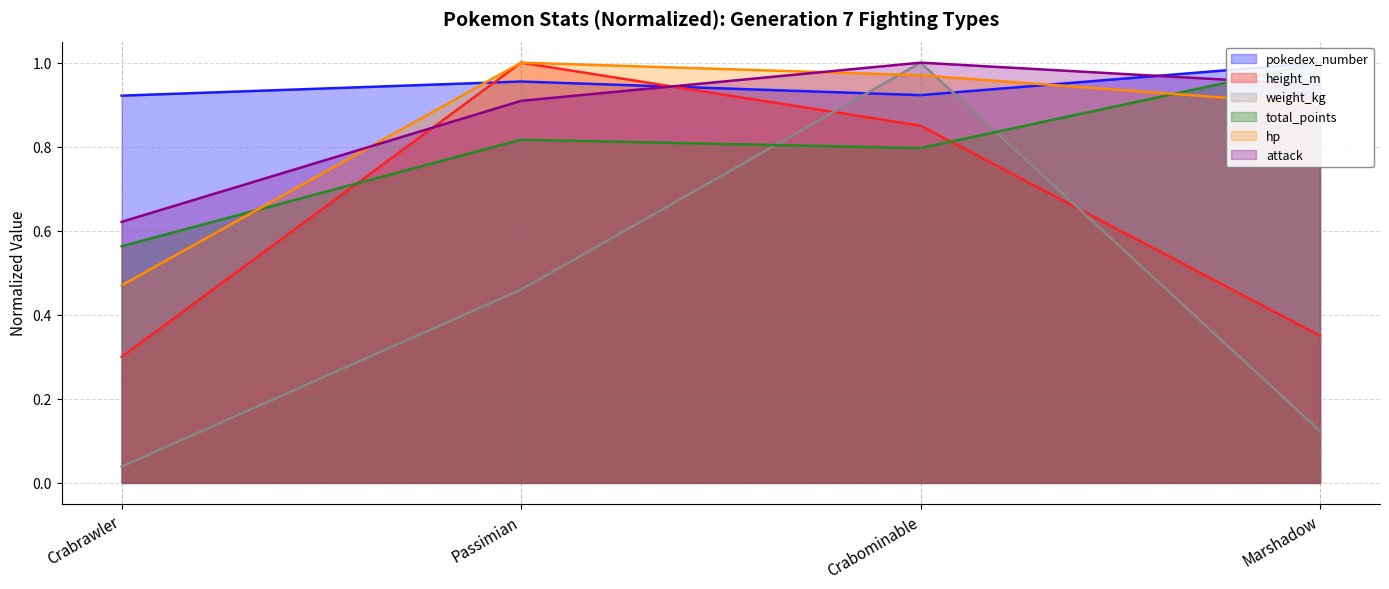

Between Marshadow and Crabrawler, which is larger?

Marshadow